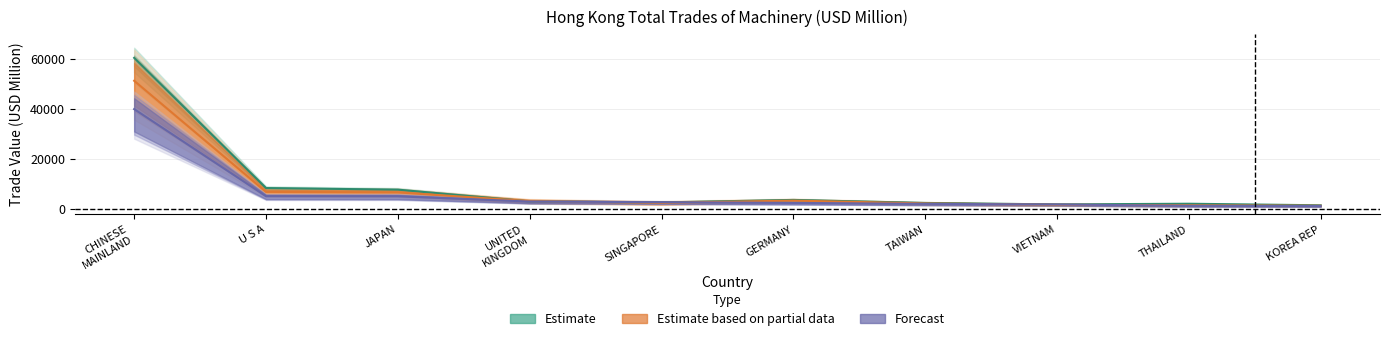

At how many categories does at least one series exceed 40450?

1